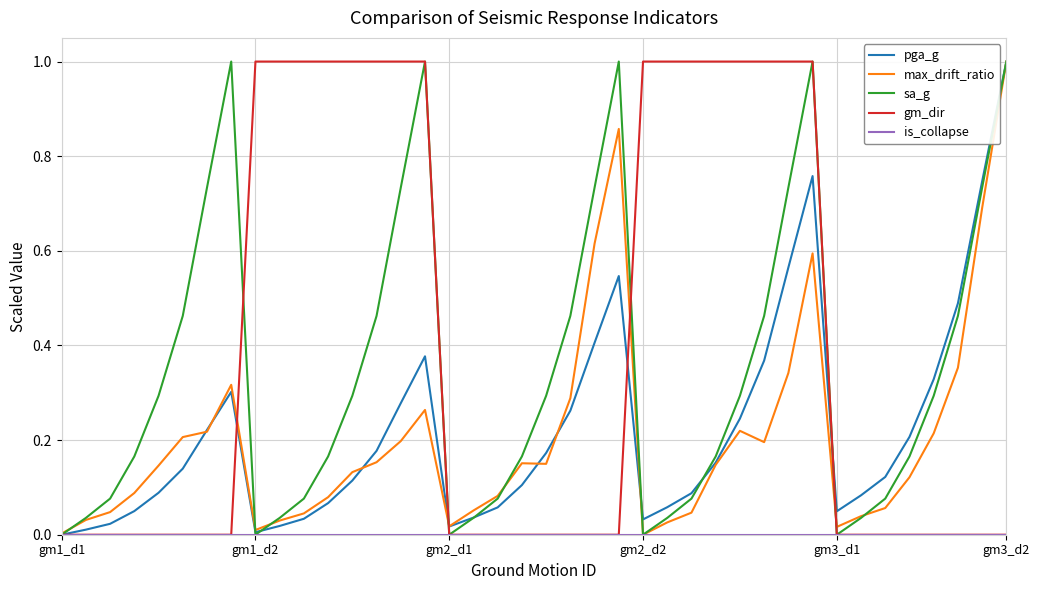

Count the number of categories in the chart.

40